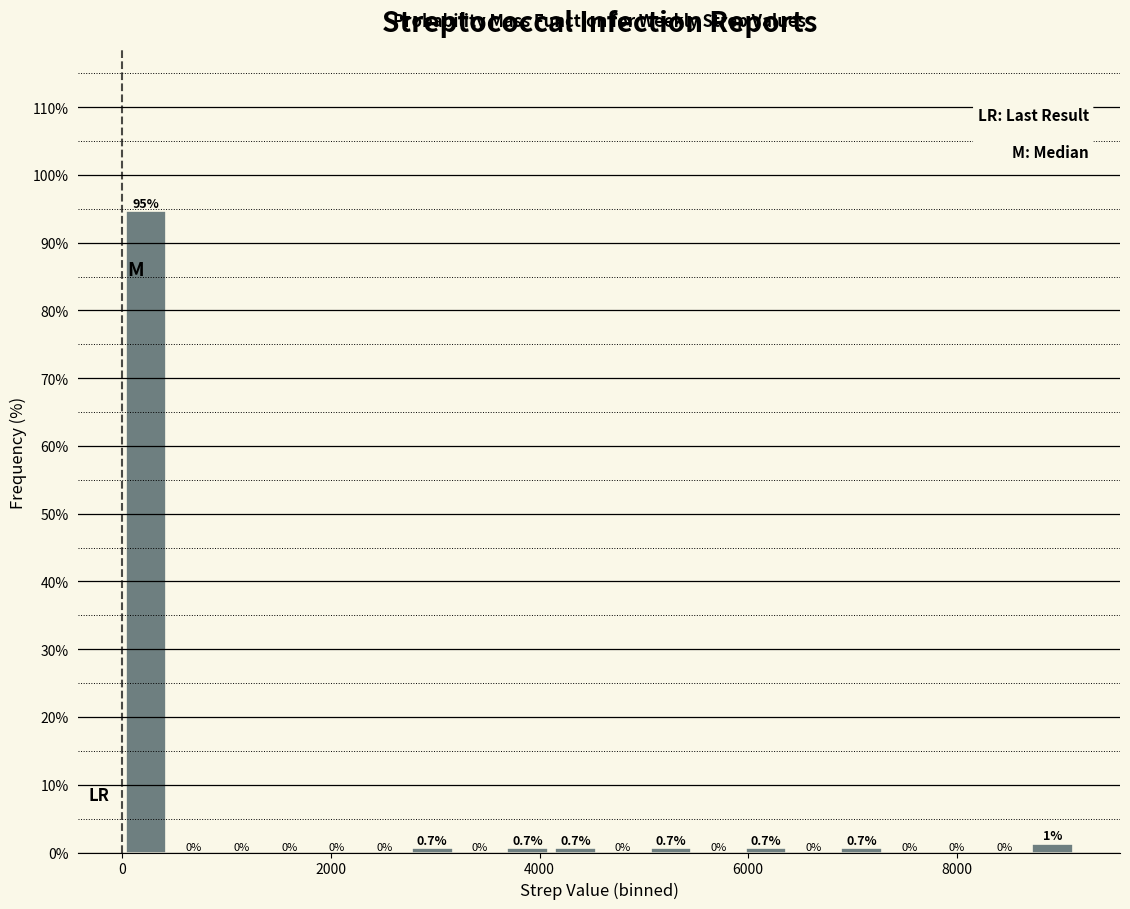

Read against the x-axis, roughly where is the centre of the tallest bar?

200